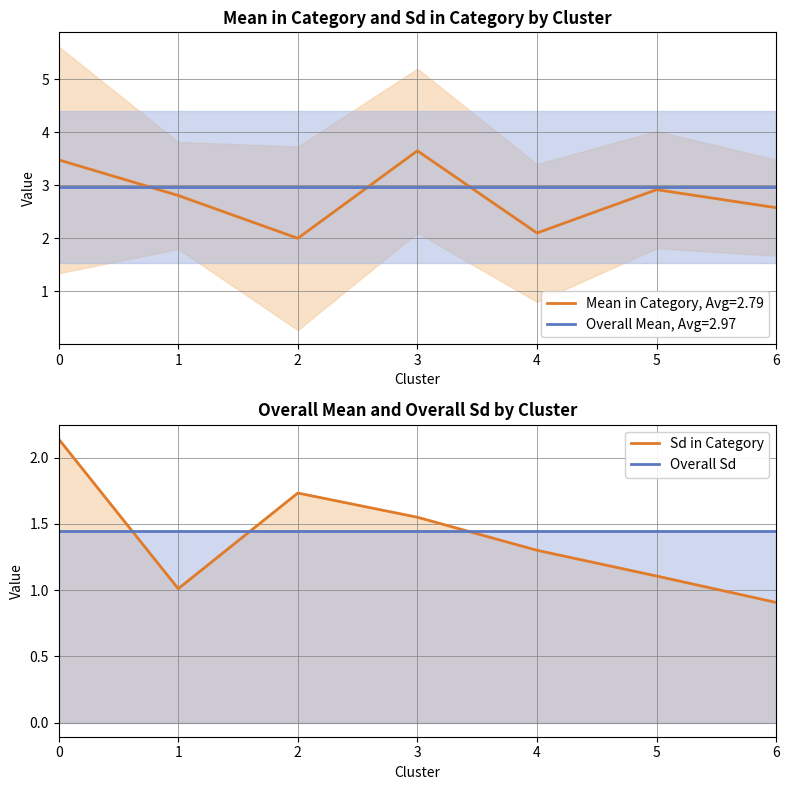

True or false: Overall Sd and Sd in Category cross at least once.

True